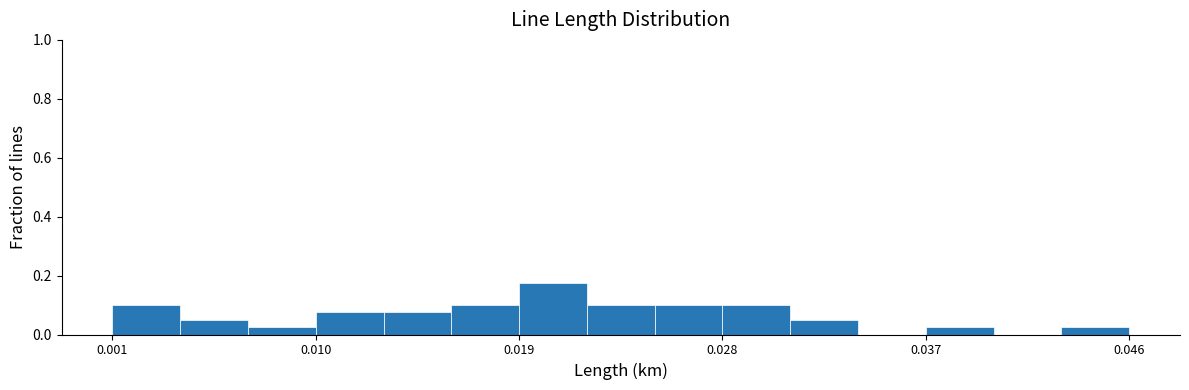

Around what value on the x-axis is the tallest bar? Give the approximate position of its centre, as read against the axis.

0.020